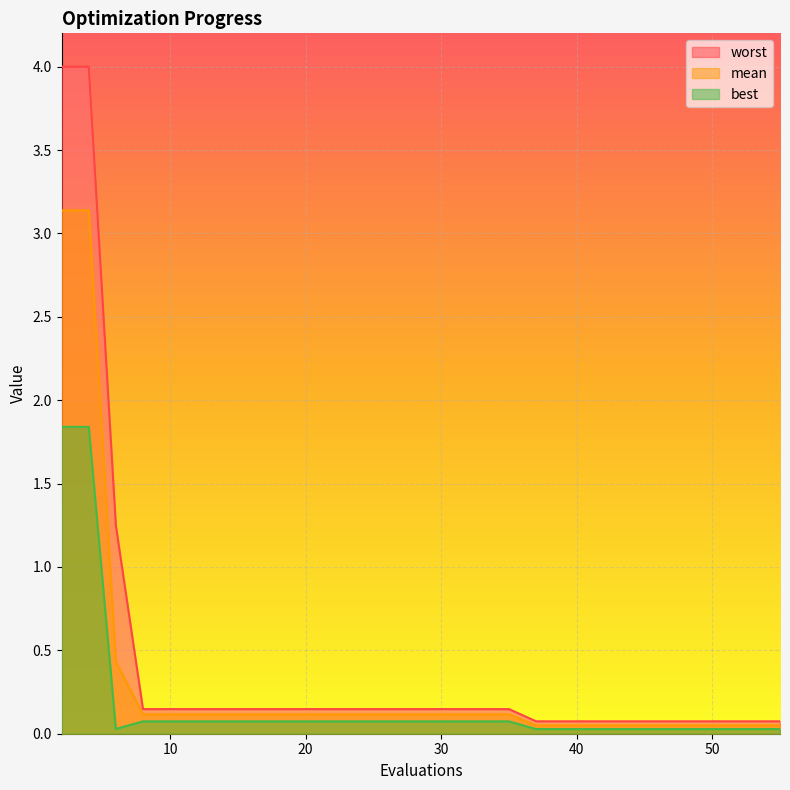

What is the difference between the highest and lowest values at 27?

0.1